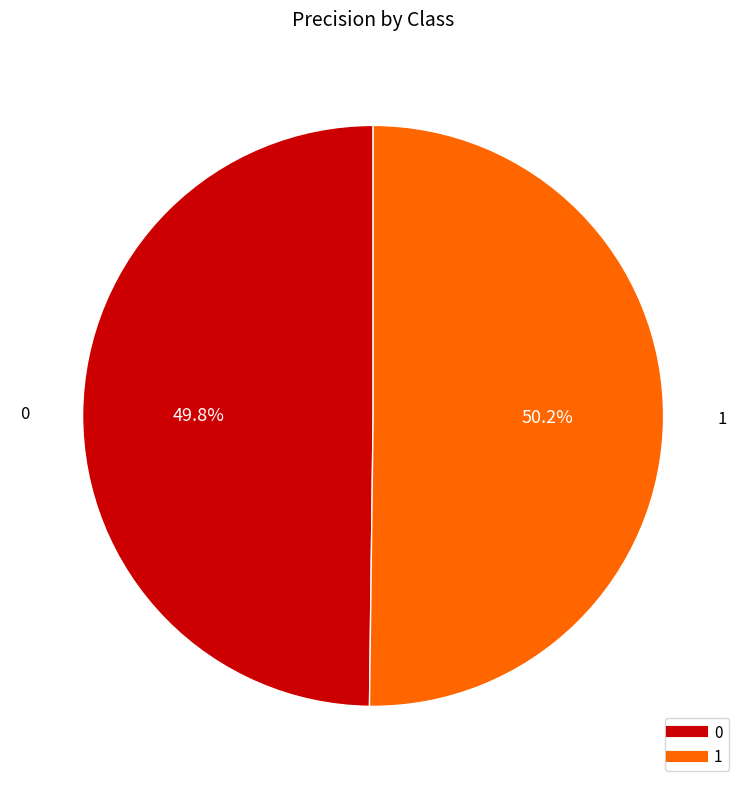

Count the number of slices in the pie.

2